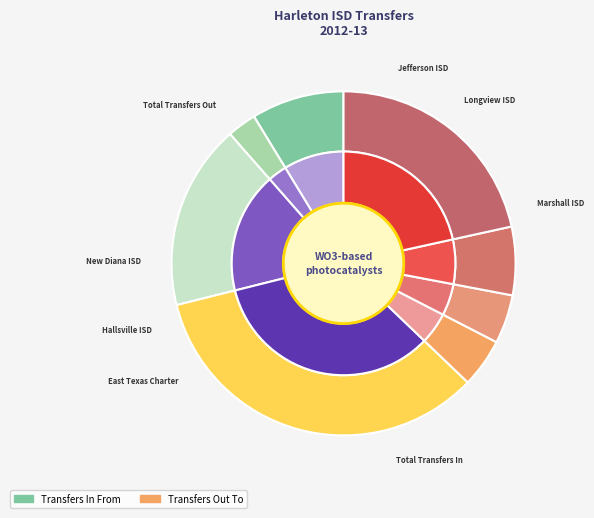

Which category has the smallest portion of the pie?

Longview ISD